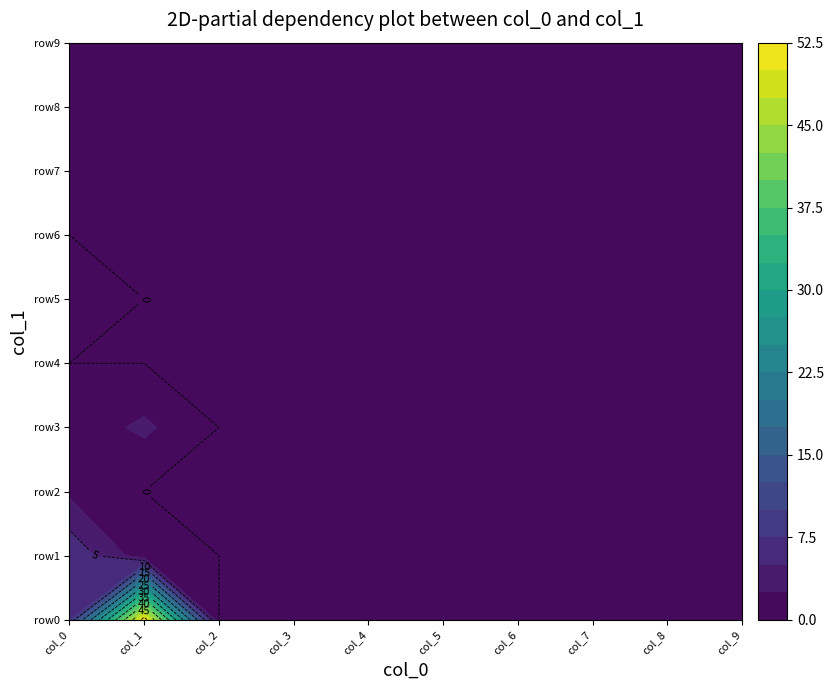

Which series has the largest total across all categories?

row0